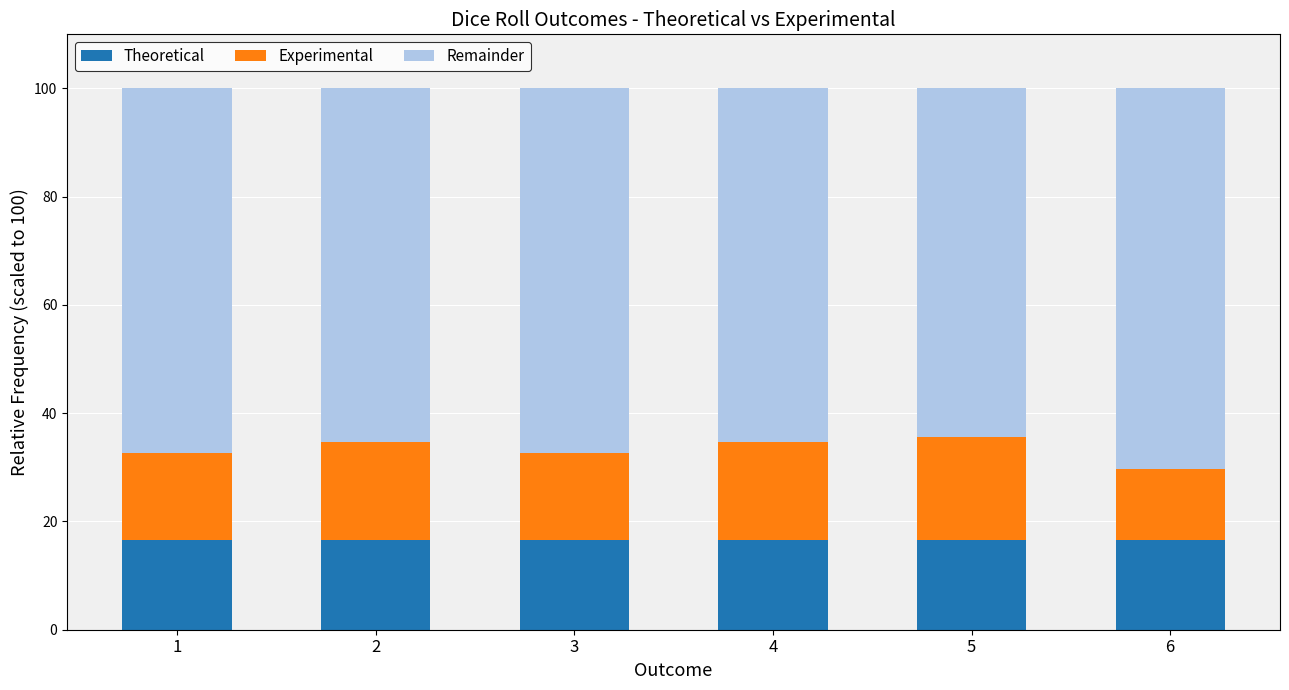

How many series are shown in this chart?

3